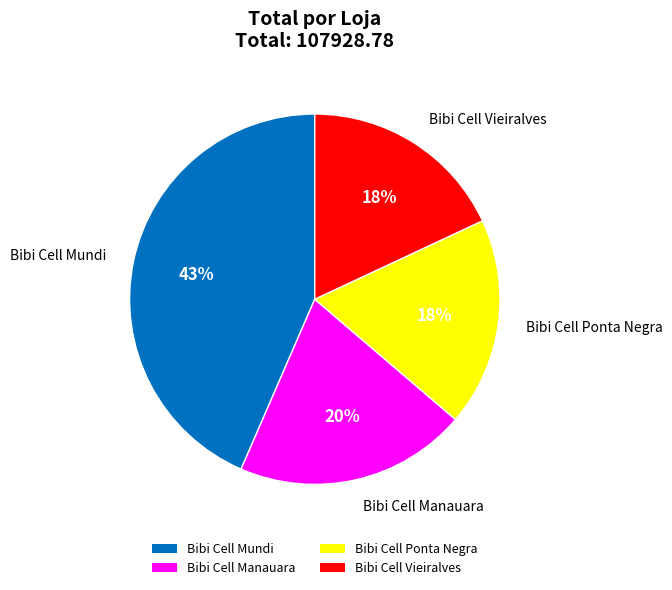

Which category has the biggest portion of the pie?

Bibi Cell Mundi